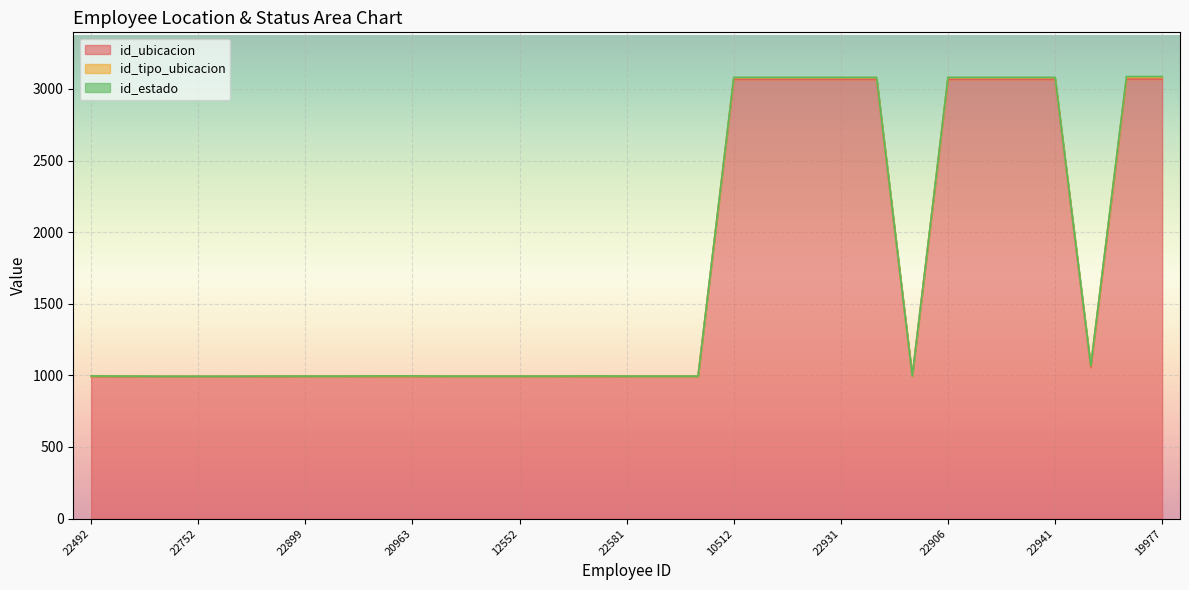

What are all the series names shown in the legend?

id_ubicacion, id_tipo_ubicacion, id_estado